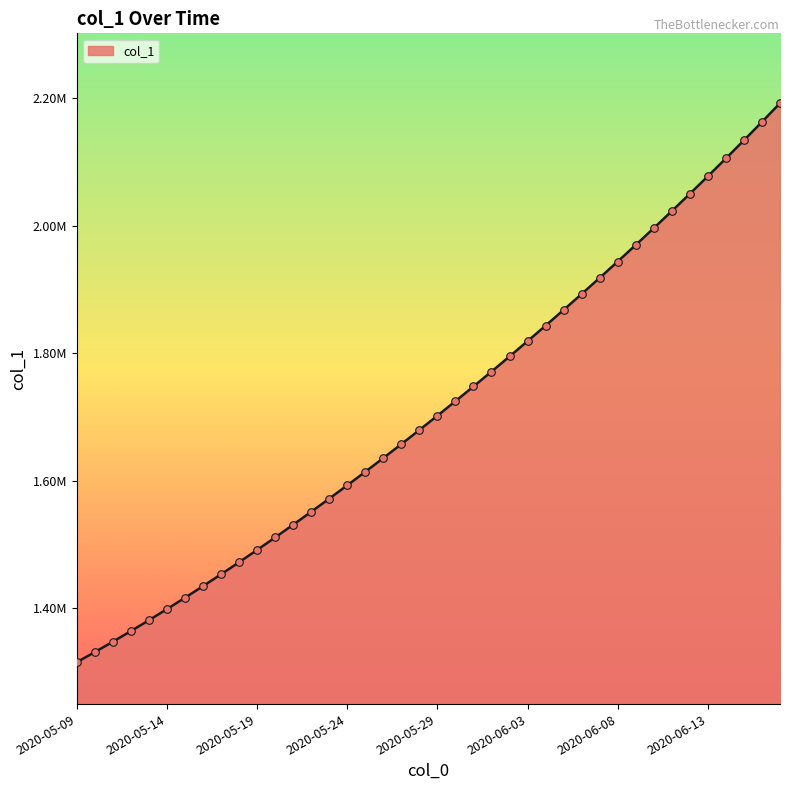

Is this an area chart (filled region under the line)?

Yes